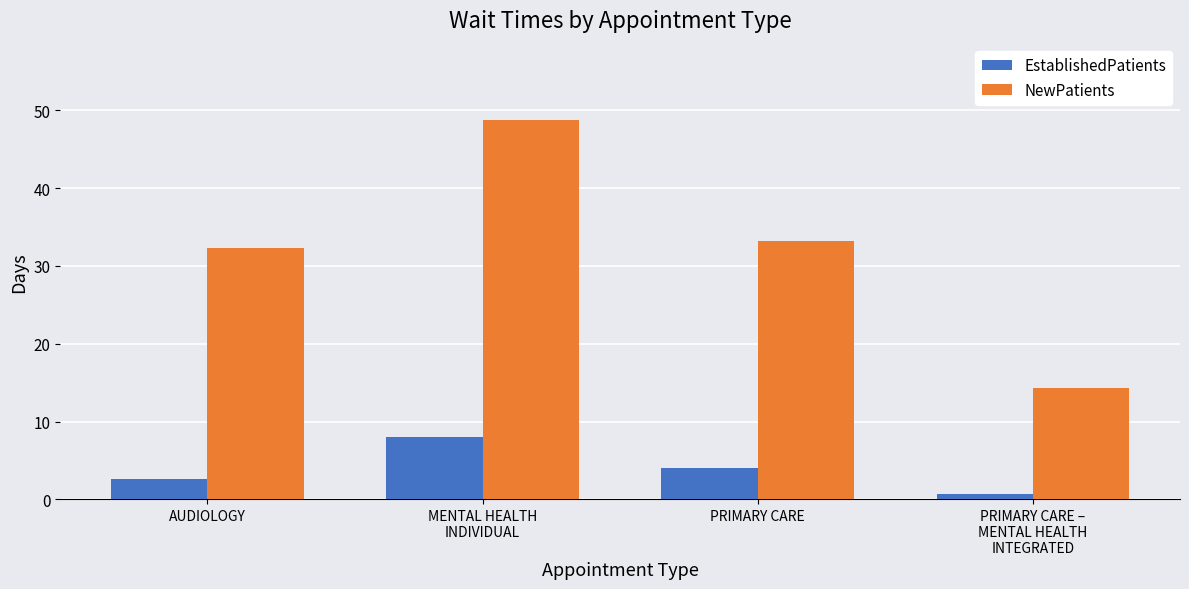

How many groups of bars are there?

4